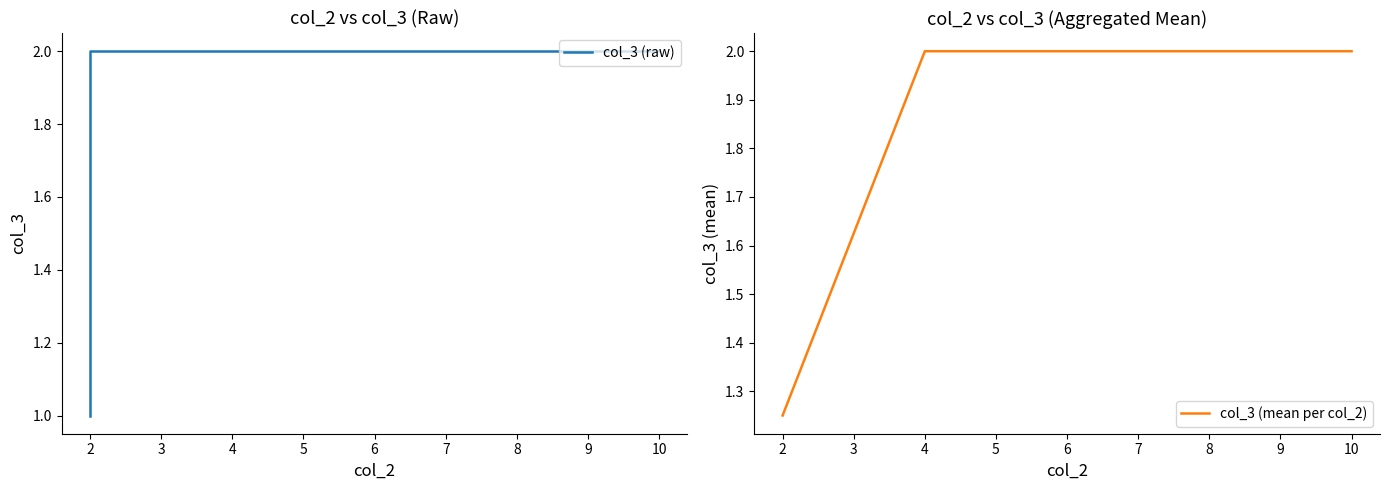

How many values are below 2?

3